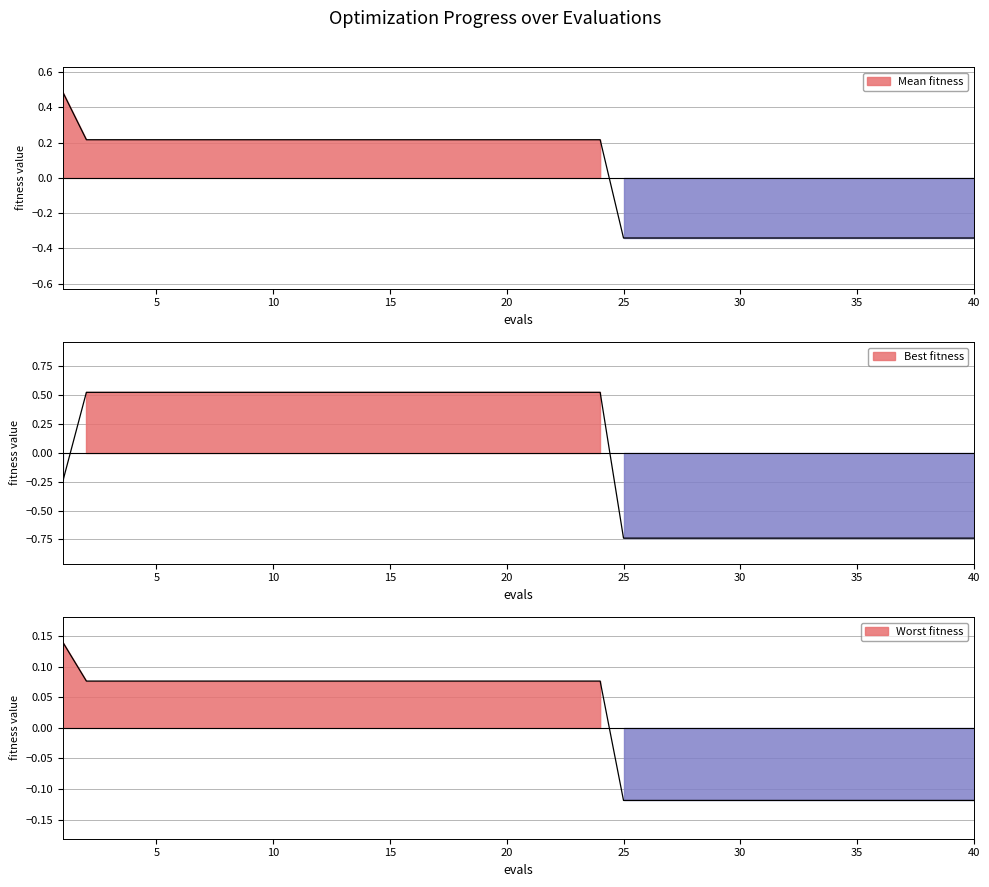

How many distinct data groups are displayed?

3